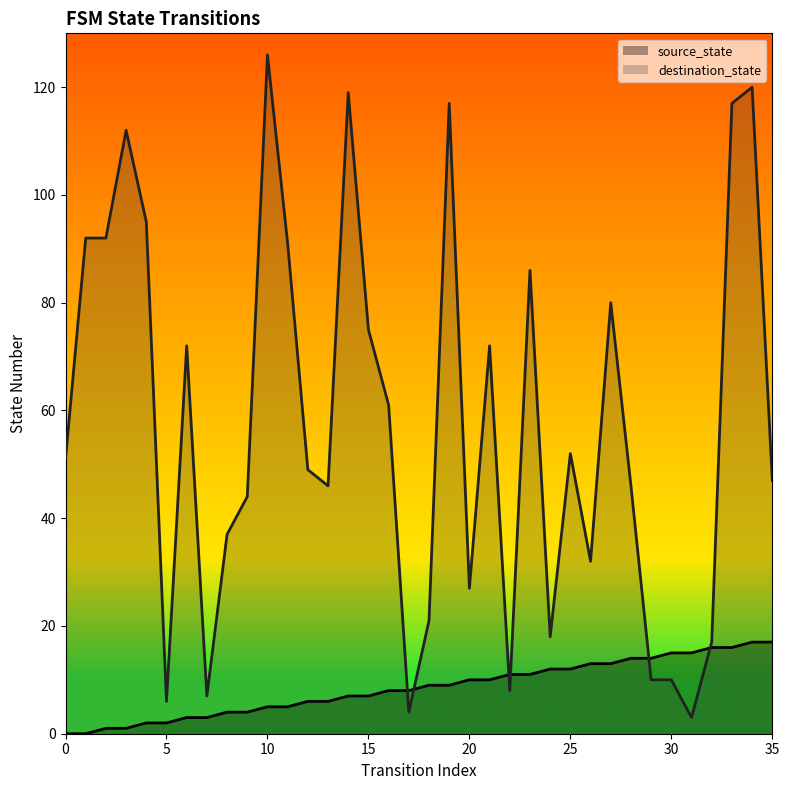

Reading left to right, list all the values displayed in this chart.

source_state: 0	0	1	1	2	2	3	3	4	4	5	5	6	6	7	7	8	8	9	9	10	10	11	11	12	12	13	13	14	14	15	15	16	16	17	17
destination_state: 51	92	92	112	95	6	72	7	37	44	126	91	49	46	119	75	61	4	21	117	27	72	8	86	18	52	32	80	46	10	10	3	17	117	120	47